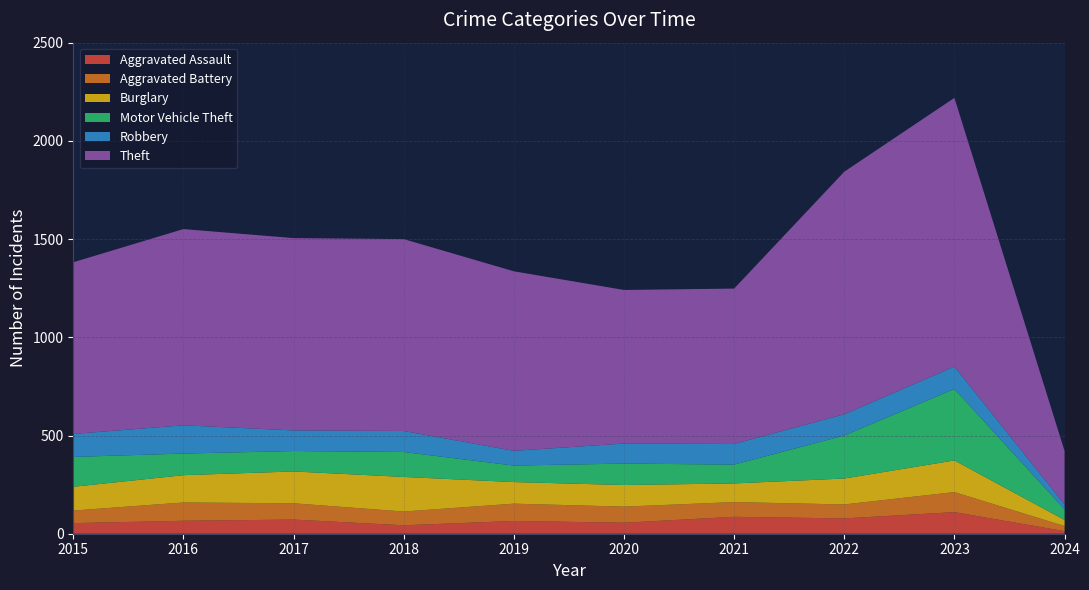

Reading right to left, what are all the values shown in this chart?

Aggravated Assault: 2024=13	2023=110	2022=78	2021=86	2020=56	2019=65	2018=43	2017=72	2016=66	2015=54
Aggravated Battery: 2024=26	2023=102	2022=71	2021=75	2020=82	2019=88	2018=70	2017=83	2016=93	2015=64
Burglary: 2024=31	2023=161	2022=132	2021=95	2020=110	2019=110	2018=176	2017=162	2016=139	2015=121
Motor Vehicle Theft: 2024=54	2023=364	2022=219	2021=96	2020=109	2019=84	2018=127	2017=104	2016=110	2015=152
Robbery: 2024=25	2023=114	2022=108	2021=105	2020=102	2019=75	2018=107	2017=105	2016=144	2015=117
Theft: 2024=272	2023=1368	2022=1235	2021=791	2020=782	2019=914	2018=977	2017=979	2016=999	2015=874